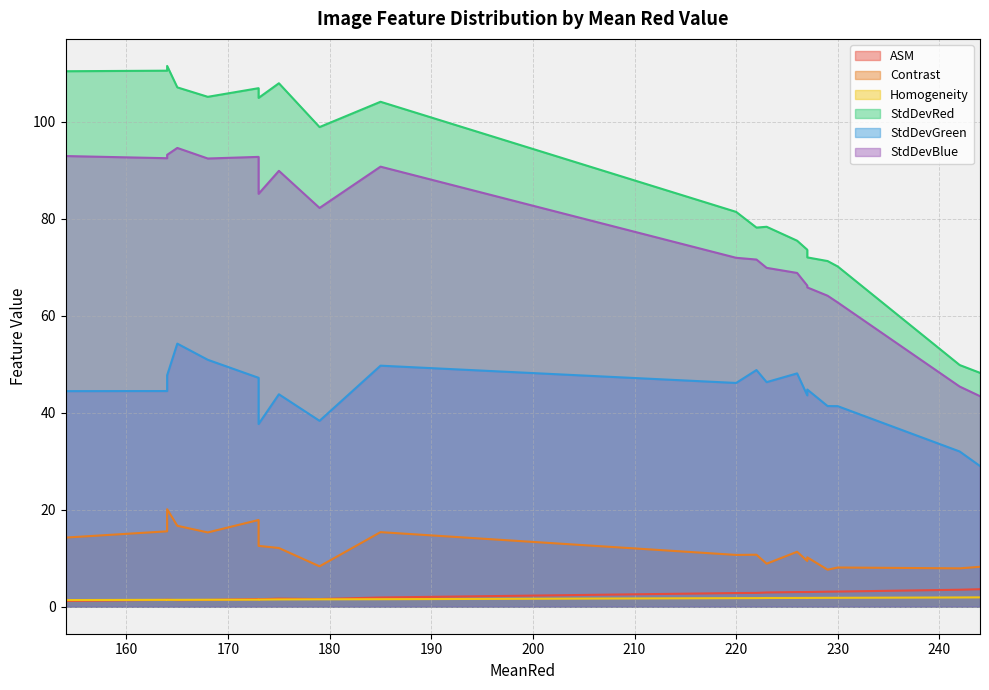

True or false: Homogeneity and StdDevRed cross at least once.

False